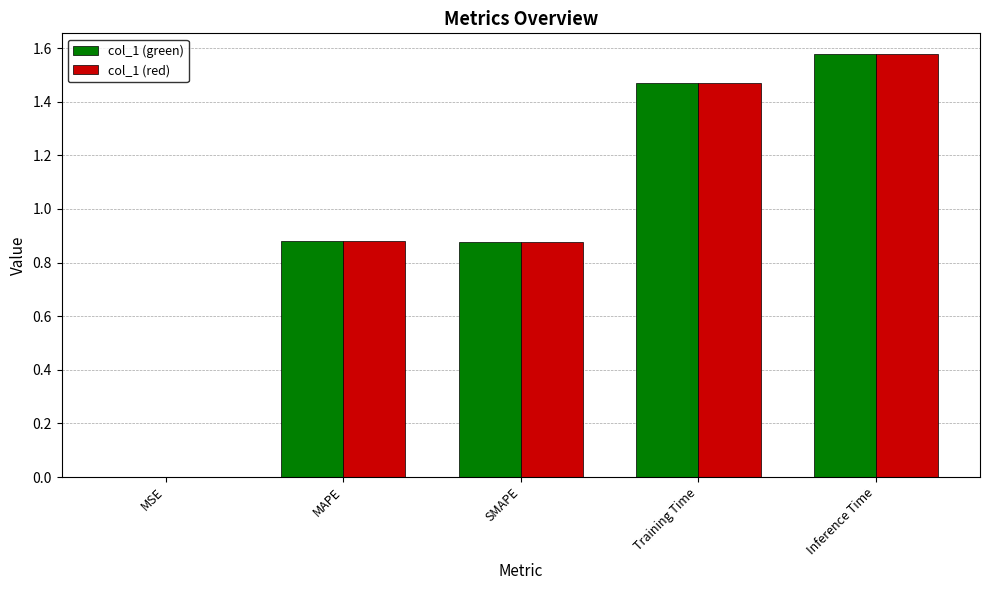

What is the sum of all col_1 (green) values?

4.8